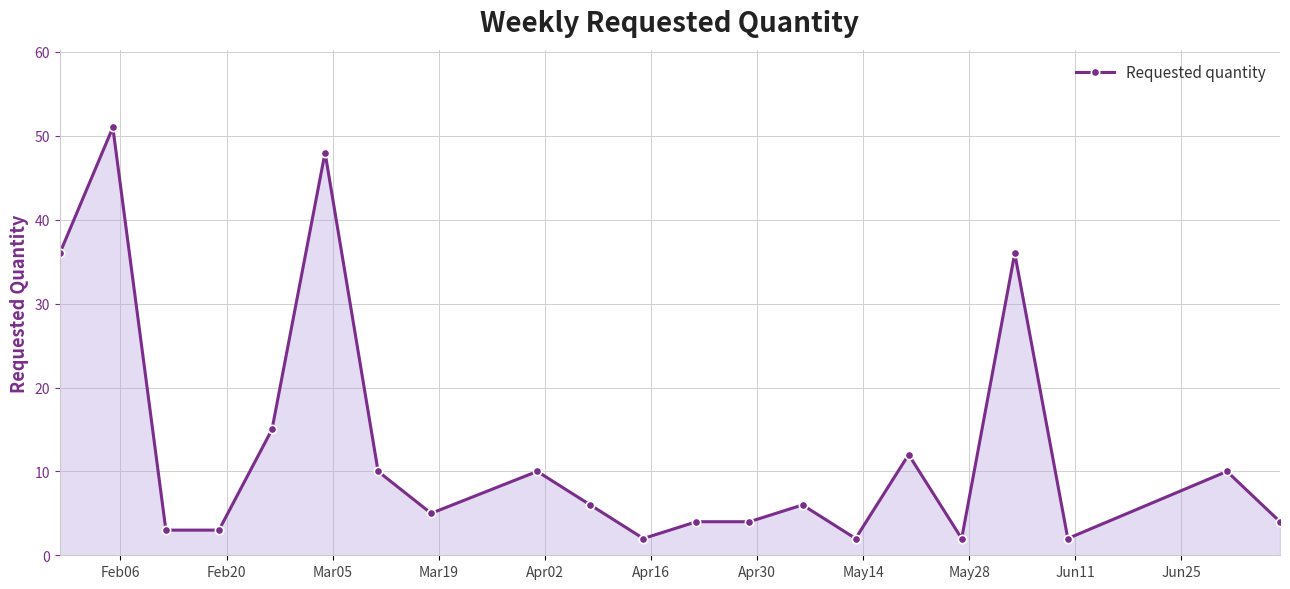

What is the value of the 7th point from the left?

10